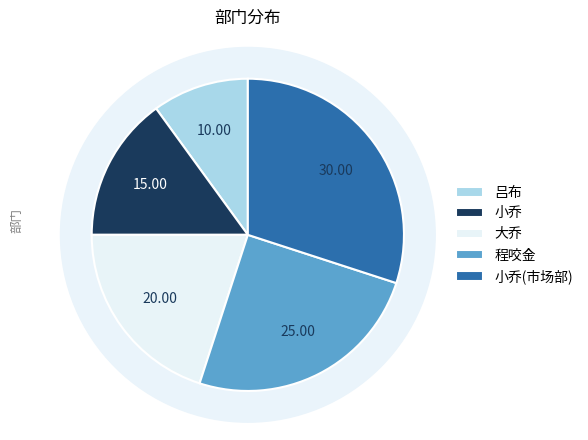

To the nearest percent, what portion does 程咬金 represent?

25%